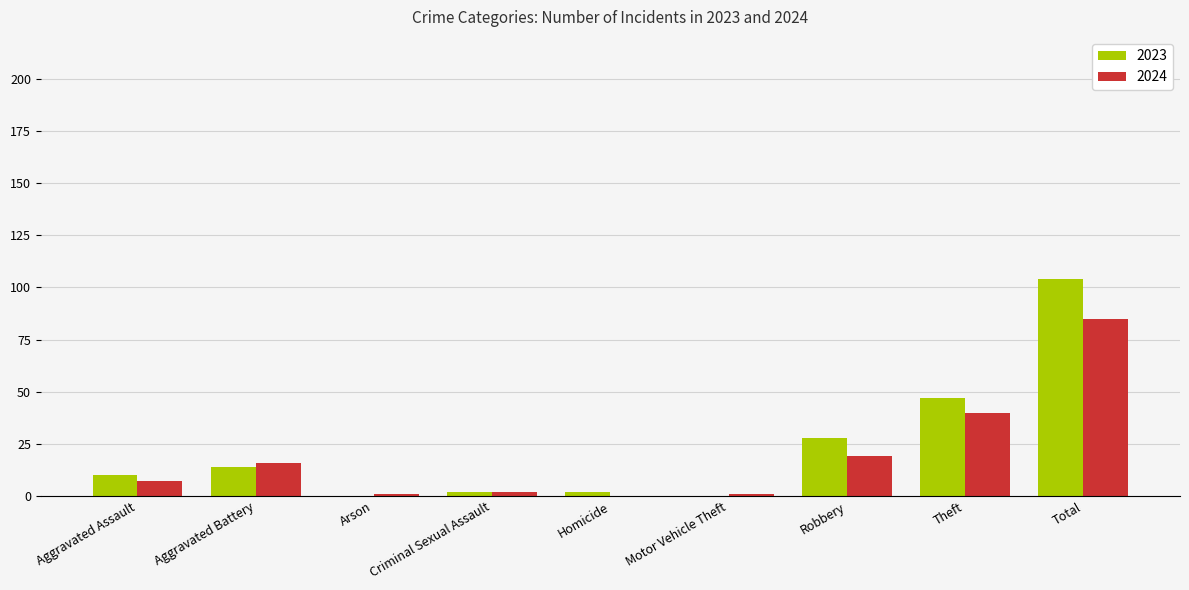

What is the total value across all series at Aggravated Battery?

30